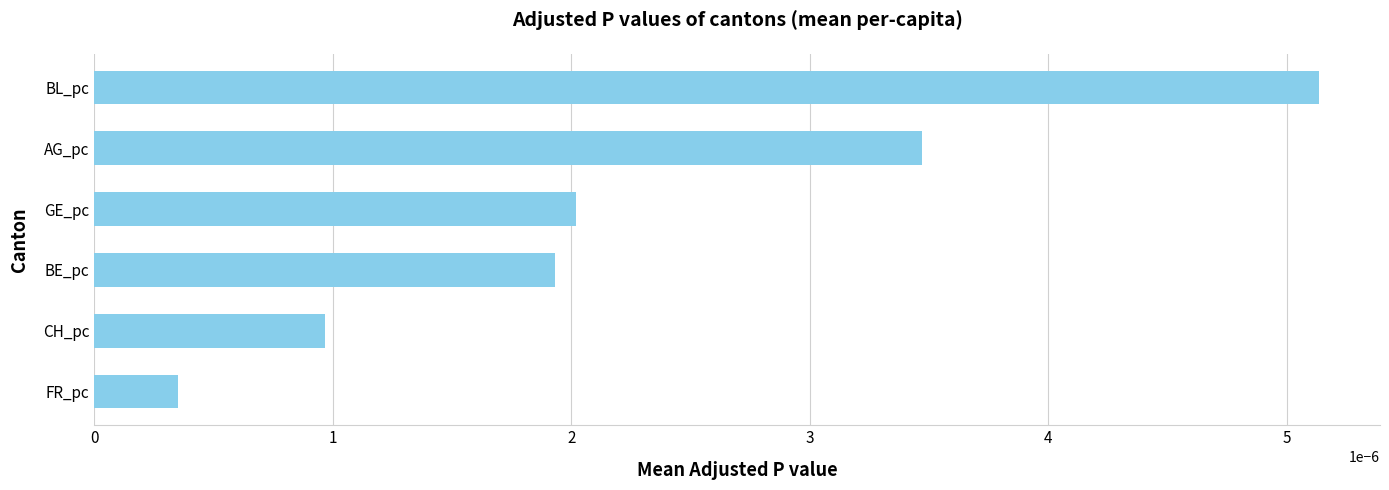

Does the chart contain stacked bars?

No